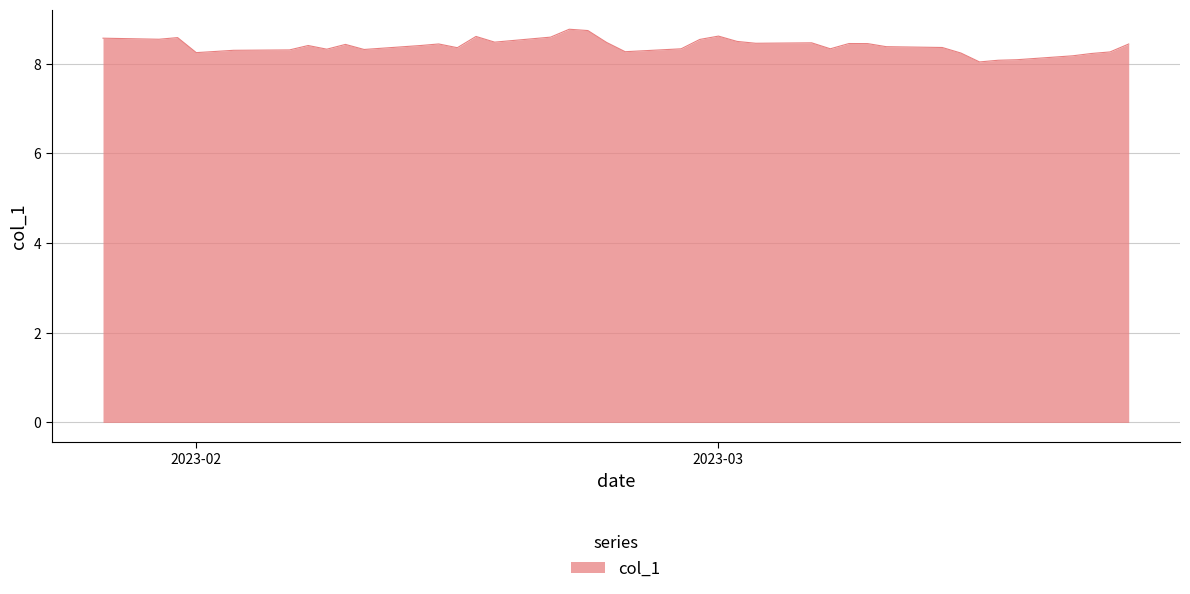

What is the smallest value displayed?

8.0